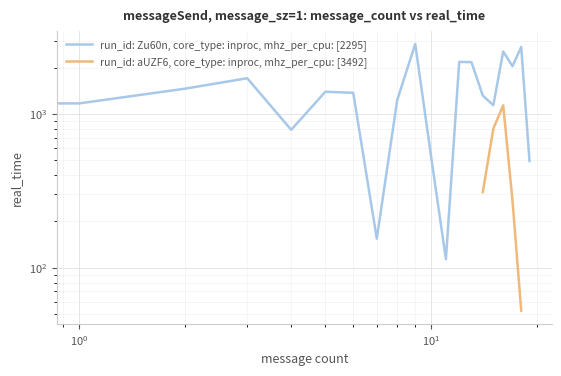

Is the value of run_id: Zu60n, core_type: inproc, mhz_per_cpu: [2295] at $\mathdefault{10^{0}}$ greater than the value of run_id: aUZF6, core_type: inproc, mhz_per_cpu: [3492] at 18?

Yes